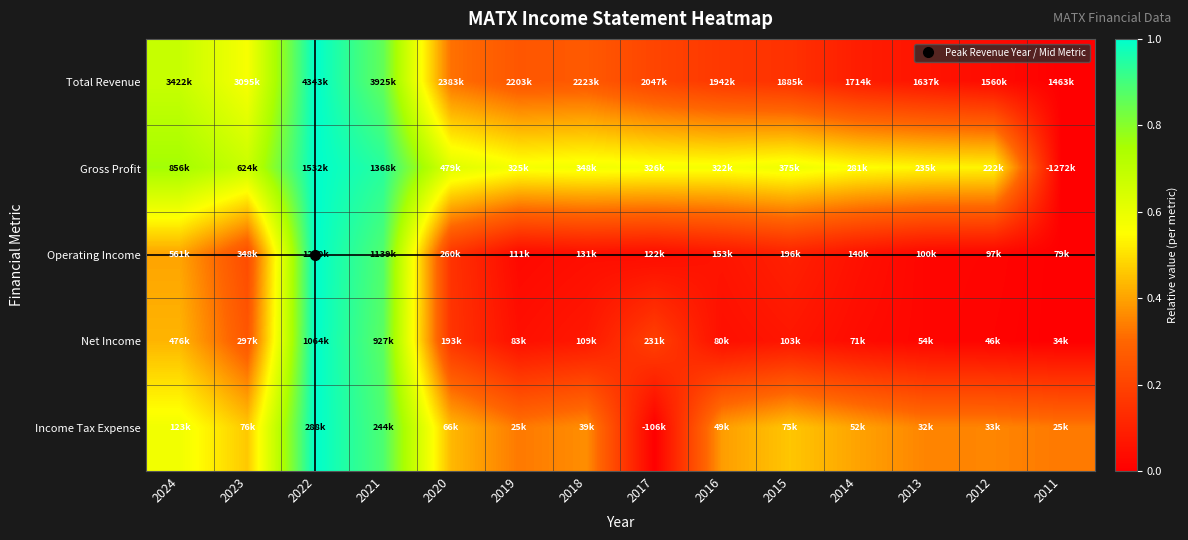

Which has a higher value, 2020 or 2013?

2020